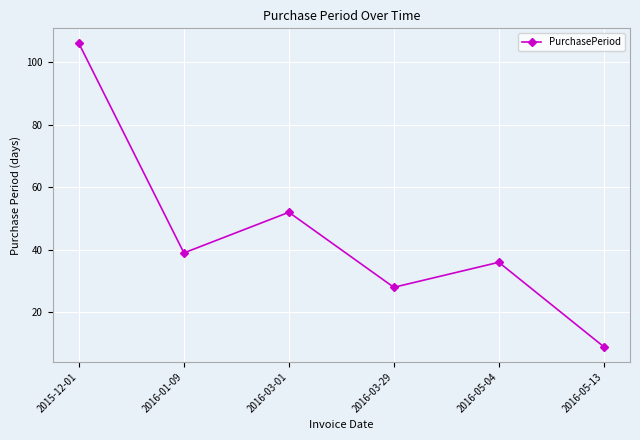

What is the label of the 3rd point from the left?

2016-03-01